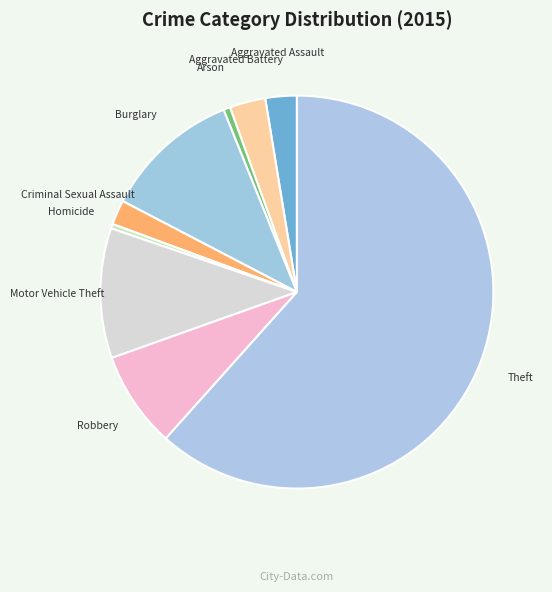

Which category has the biggest portion of the pie?

Theft